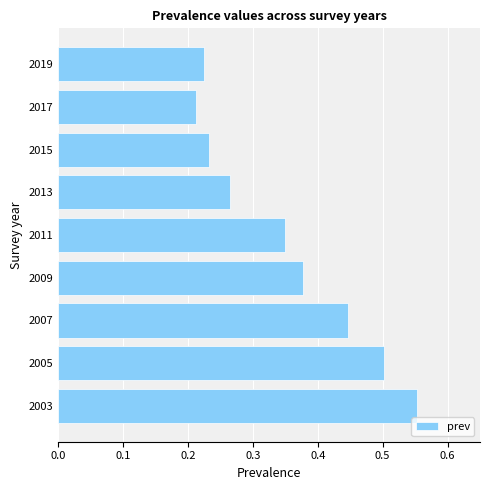

What is the sum of all values?

3.2